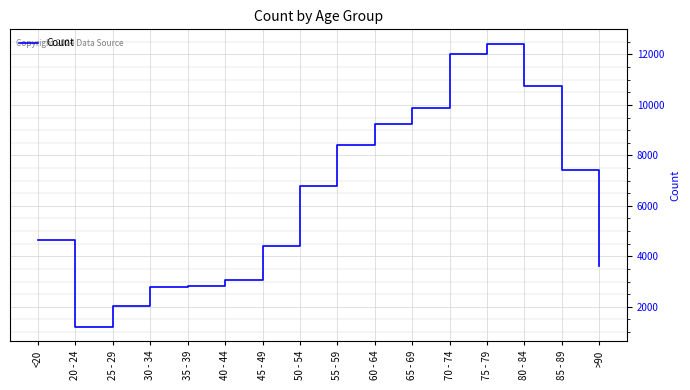

True or false: the data shows 9236 at 60 - 64.

True